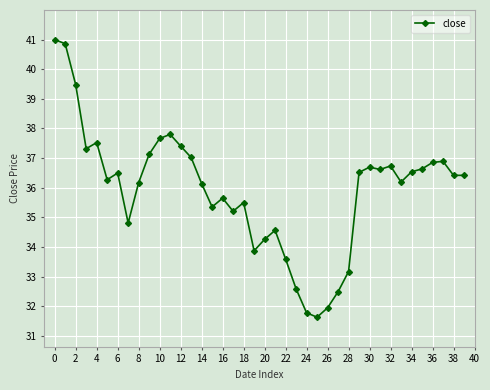

What is the value of the 26th point from the left?

31.6